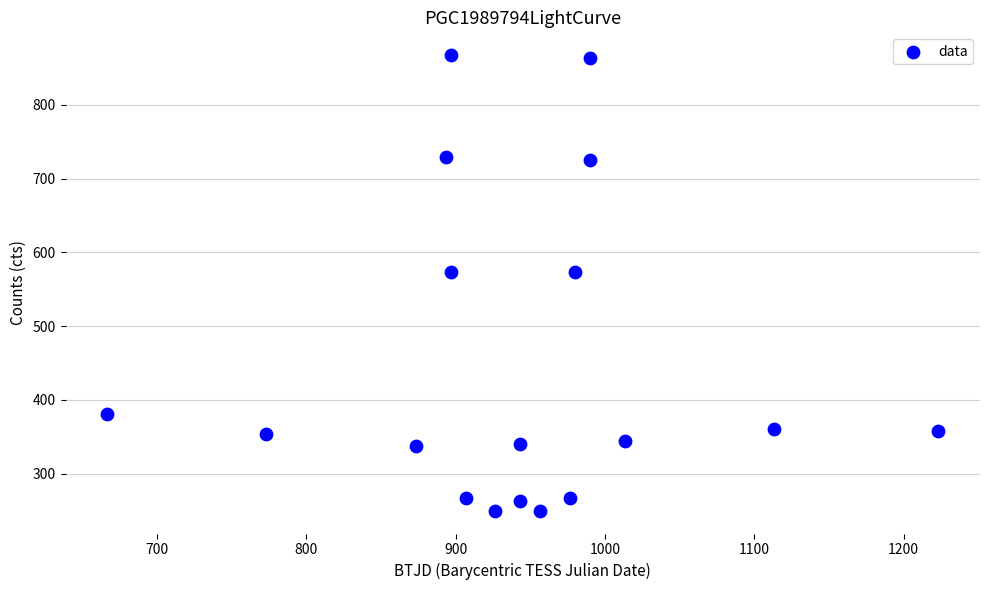

What is the range of X values (max minus min)?

556.7